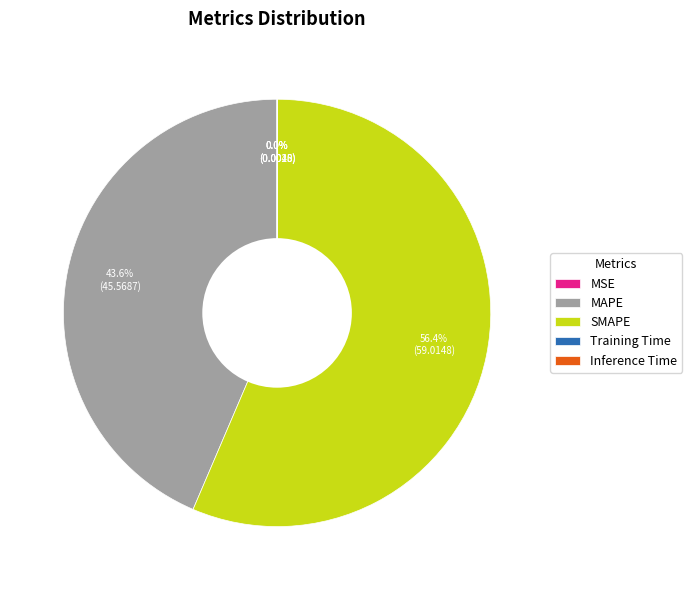

What is the largest slice in the pie chart?

SMAPE